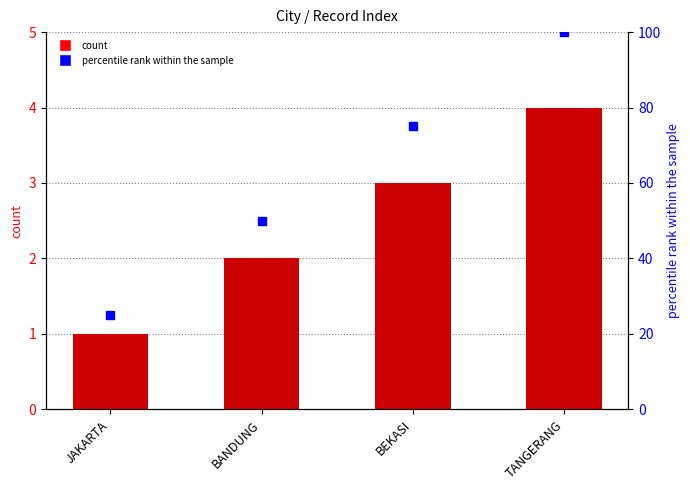

At how many categories does at least one series exceed 51?

2